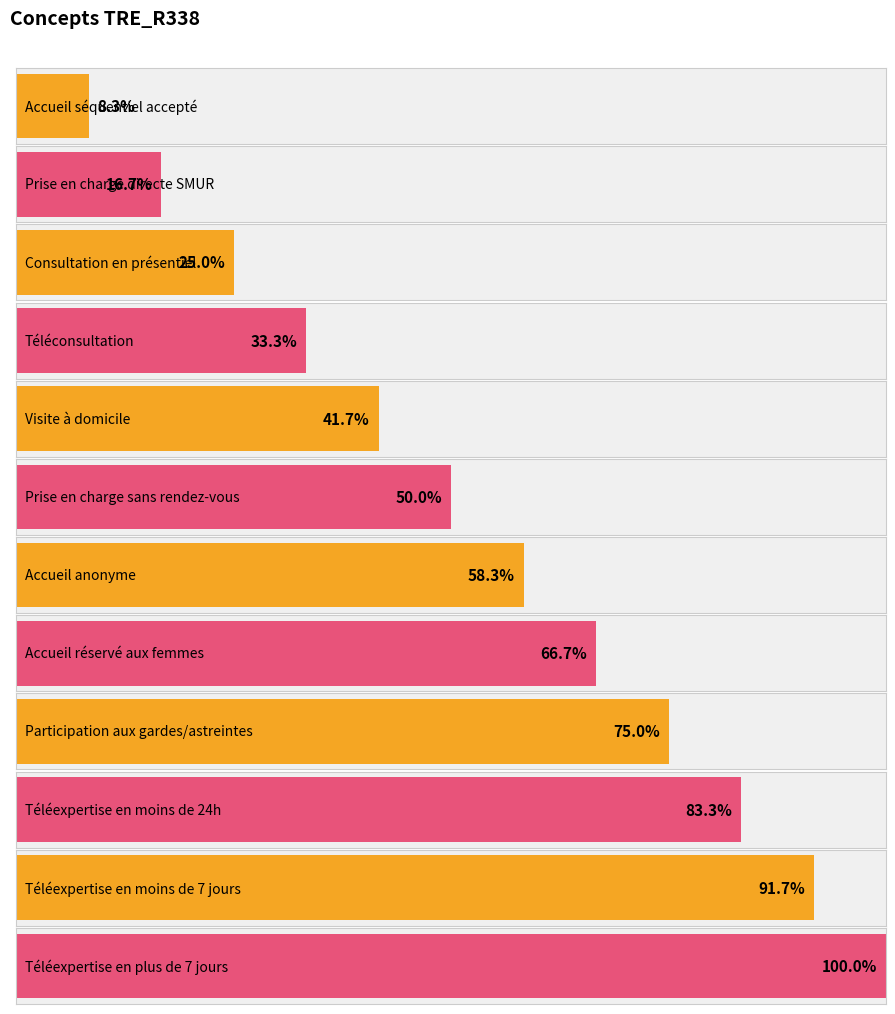

The value at Participation aux gardes/astreintes is 14. True or false?

False